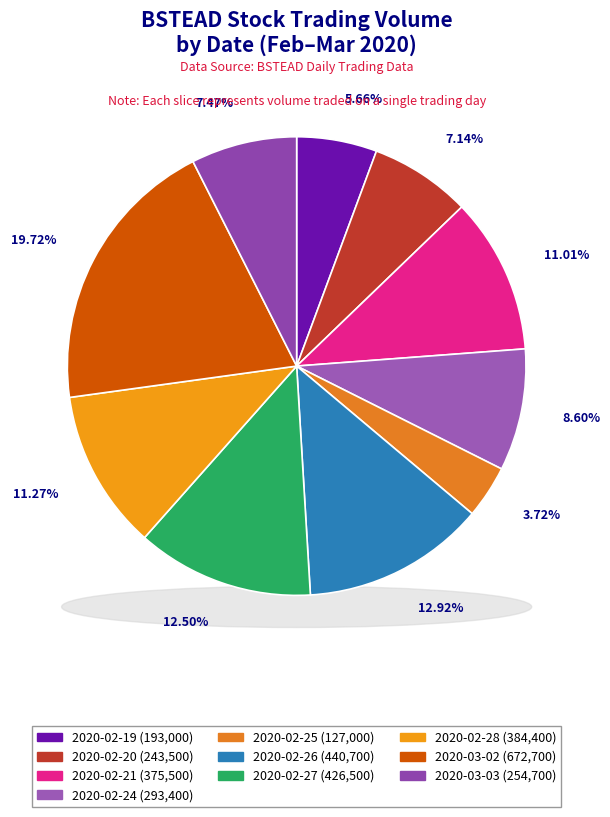

The 2020-03-02 slice represents 13% of the pie. True or false?

False